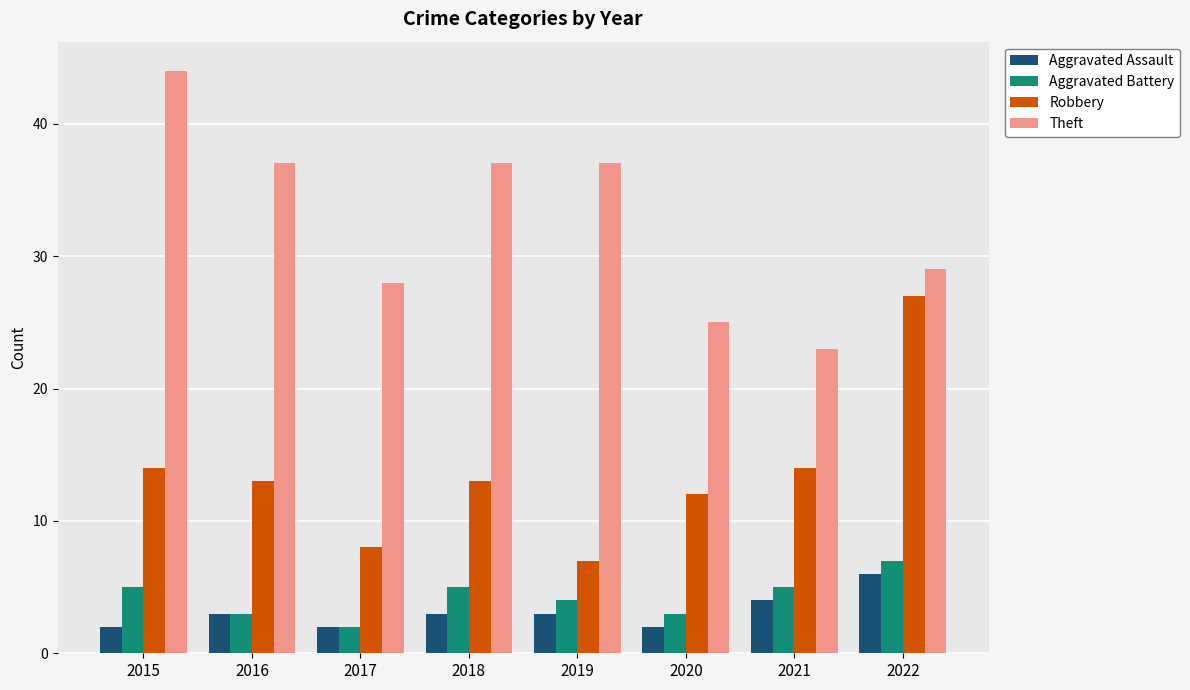

What are all the series names shown in the legend?

Aggravated Assault, Aggravated Battery, Robbery, Theft